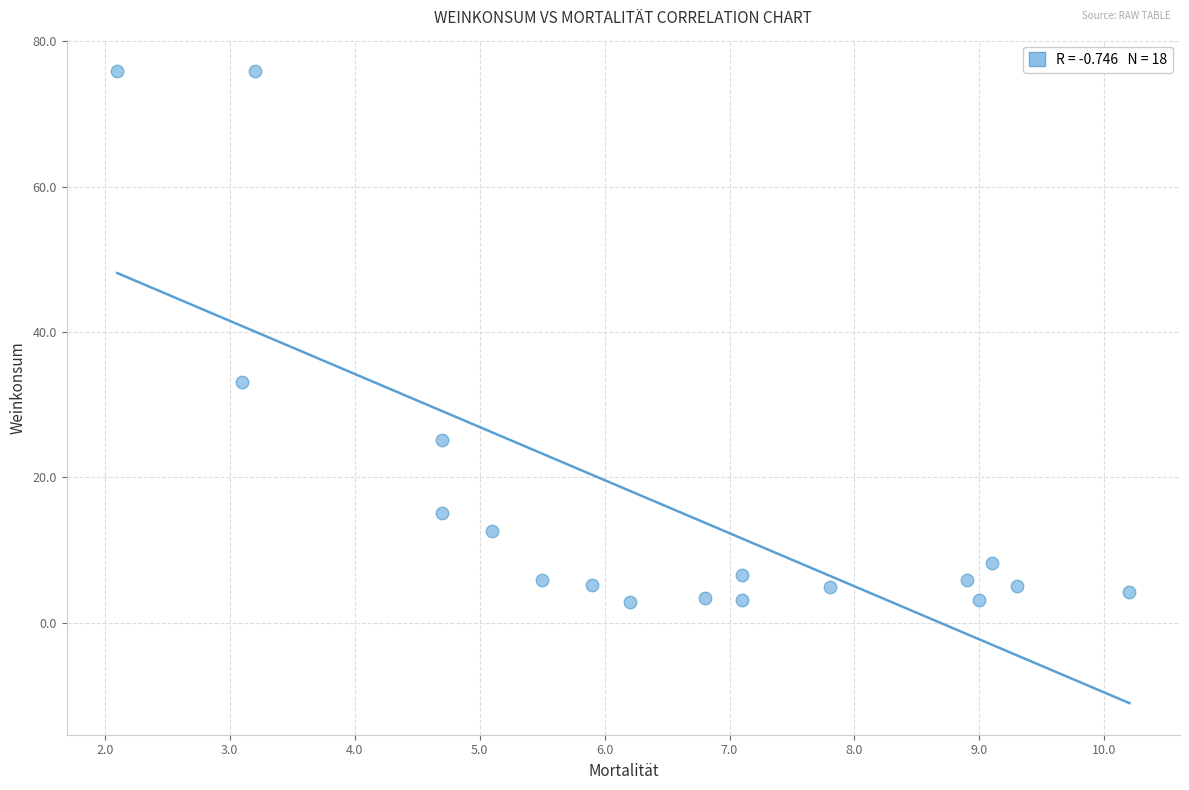

What Y value in the scatter plot is closest to 39?

33.1